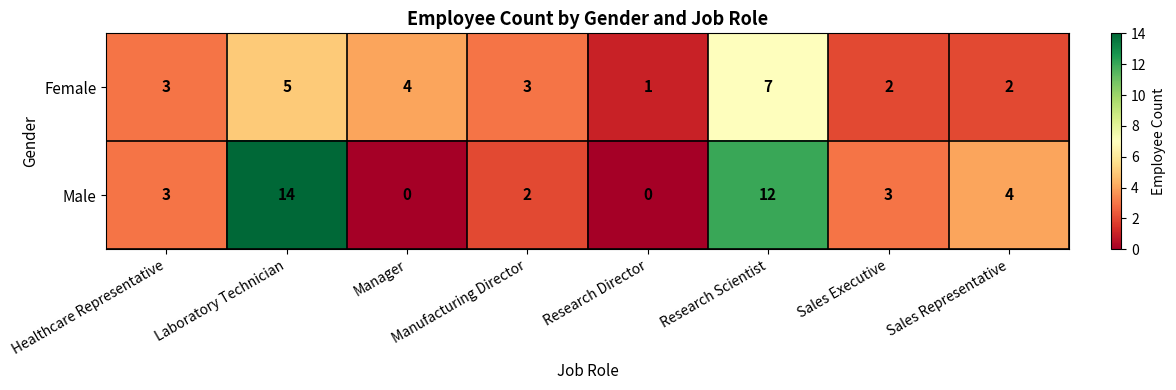

How many Female values are between 2 and 5?

6